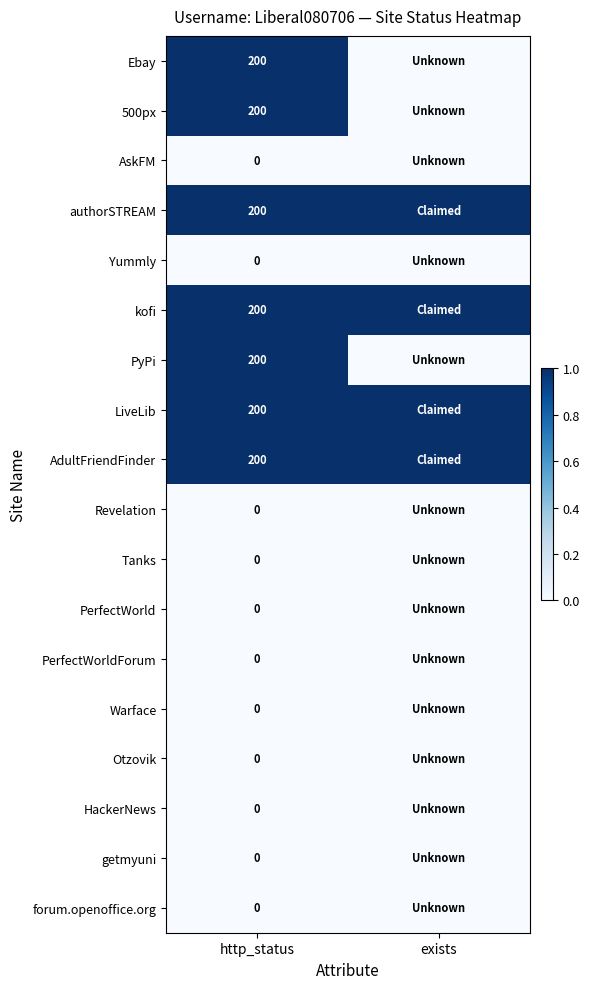

The AdultFriendFinder series shows 357 at http_status. True or false?

False